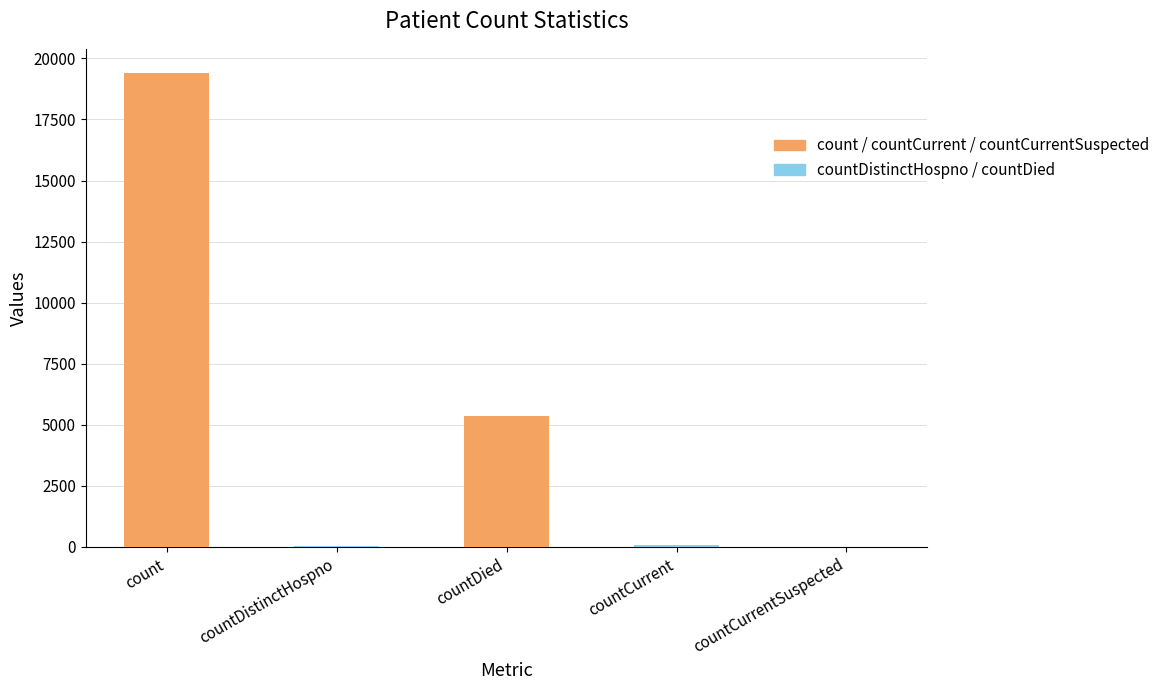

How many data points does each series have?

5